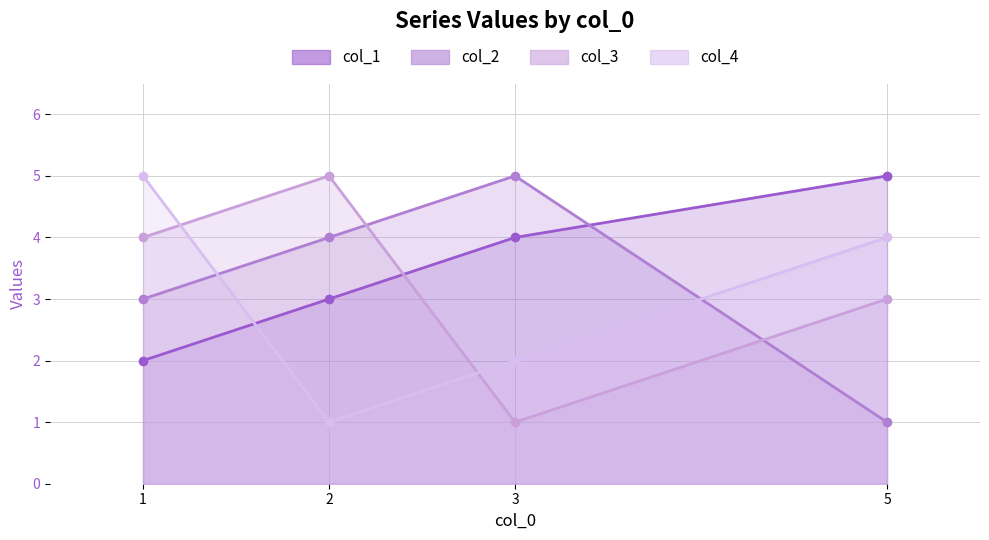

Is the value of col_4 at 5 greater than the value of col_1 at 2?

Yes